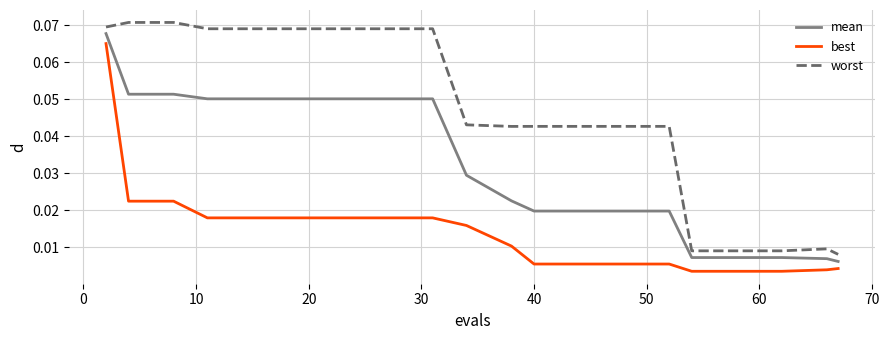

List the series in order of their overall mean, highest first.

worst, mean, best